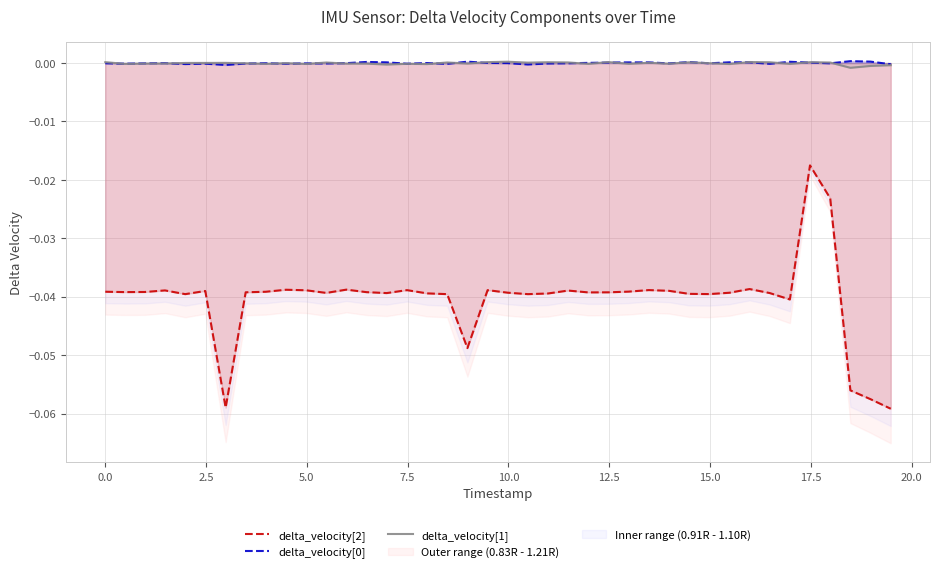

True or false: delta_velocity[1] and delta_velocity[2] cross at least once.

False